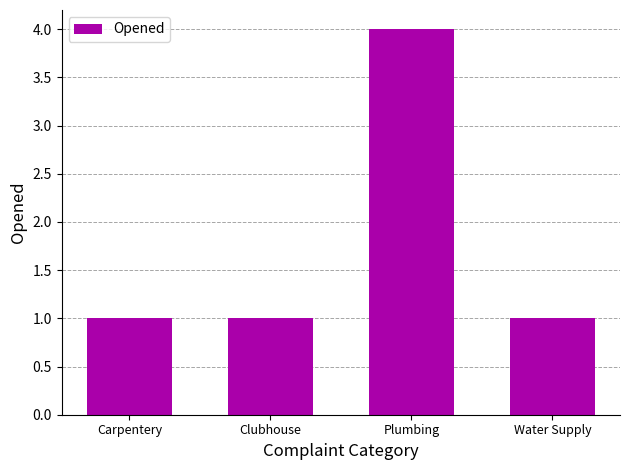

What is the label of the 1st bar from the left?

Carpentery